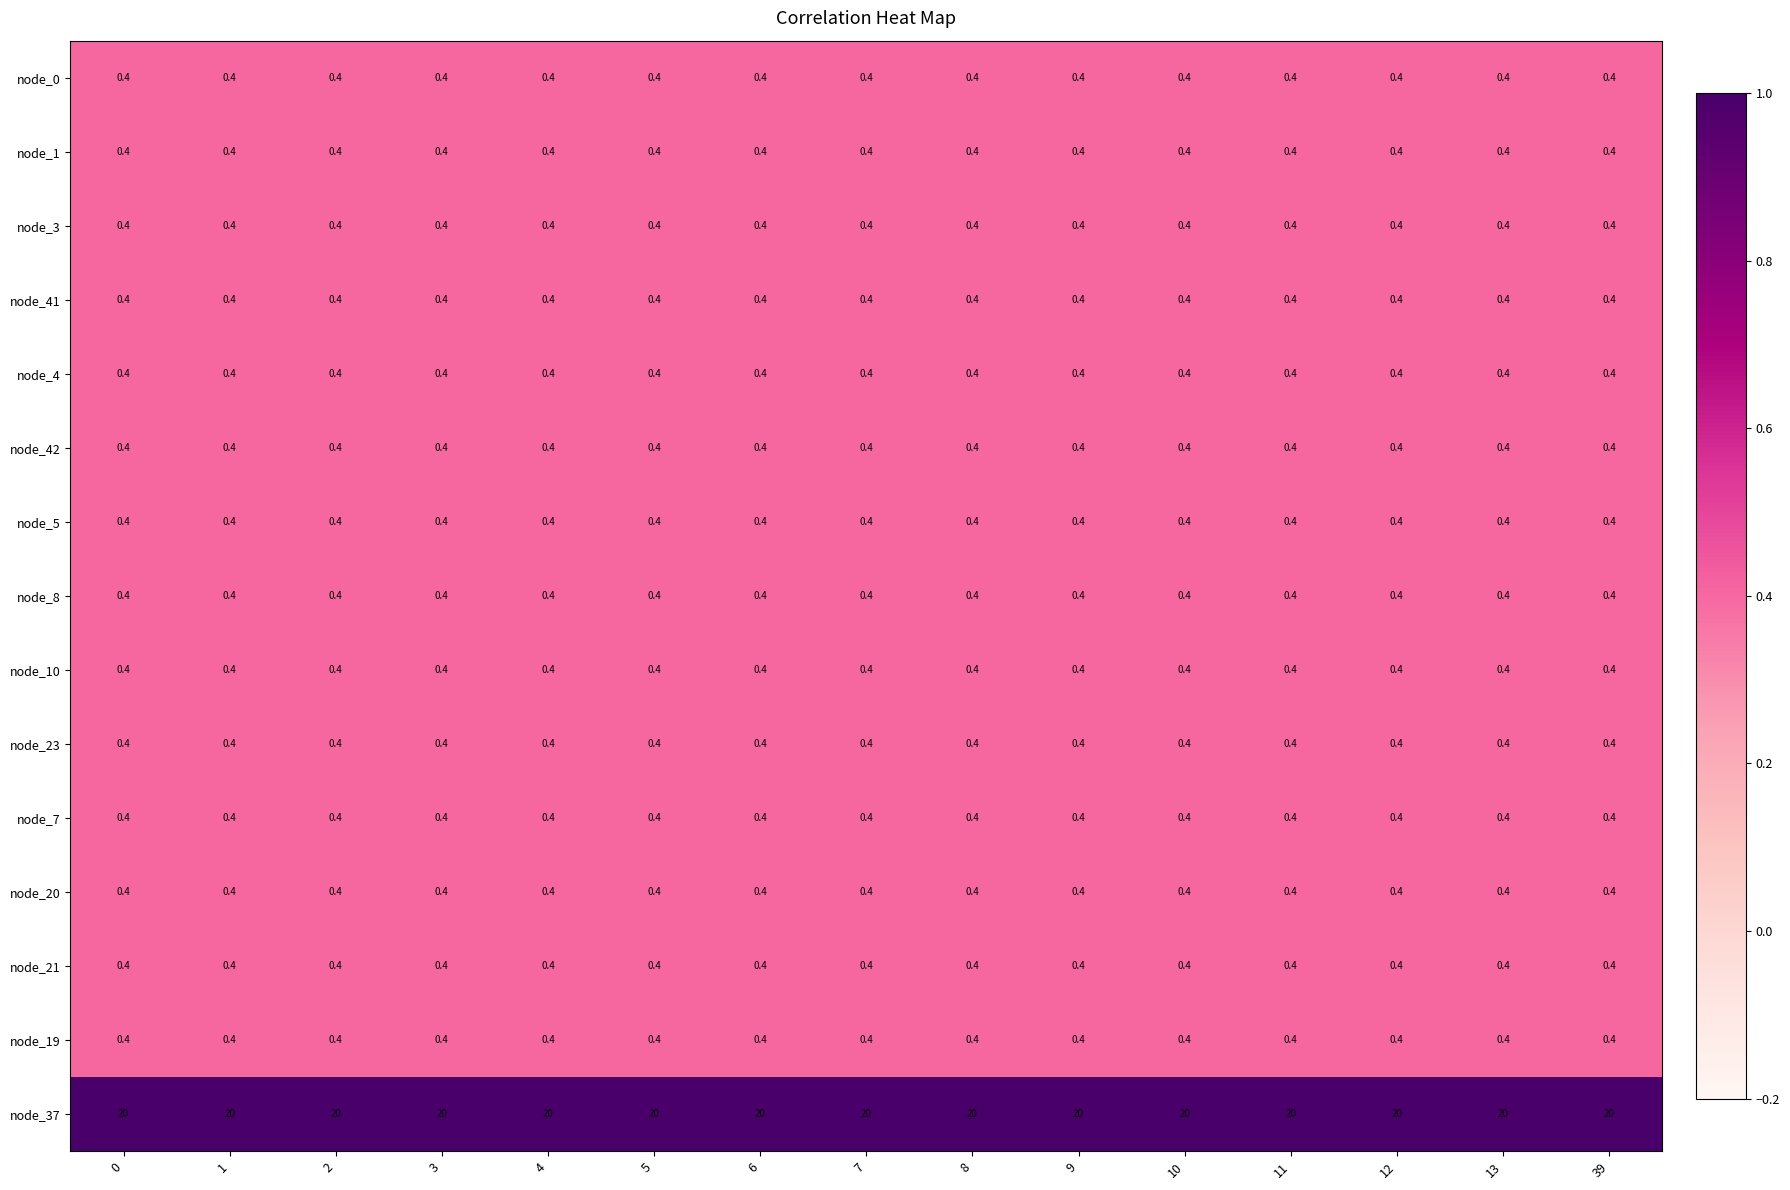

What is the difference between the highest and lowest values at 2?

19.6